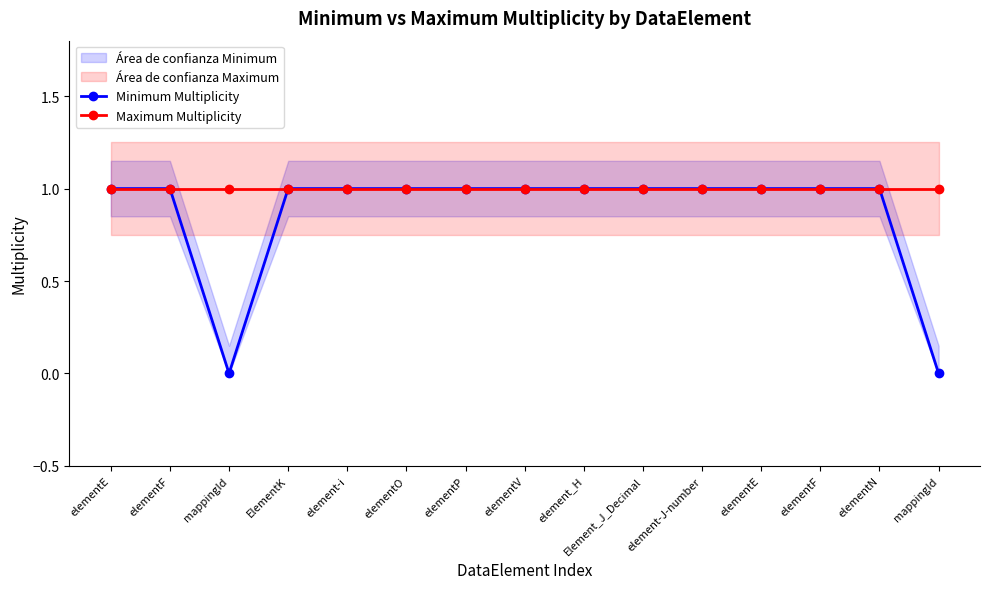

What is the label of the 8th point from the right?

elementV